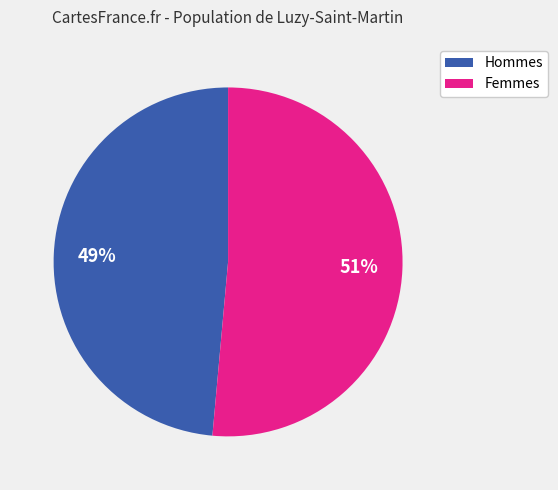

To the nearest percent, what is the average slice percentage?

50%